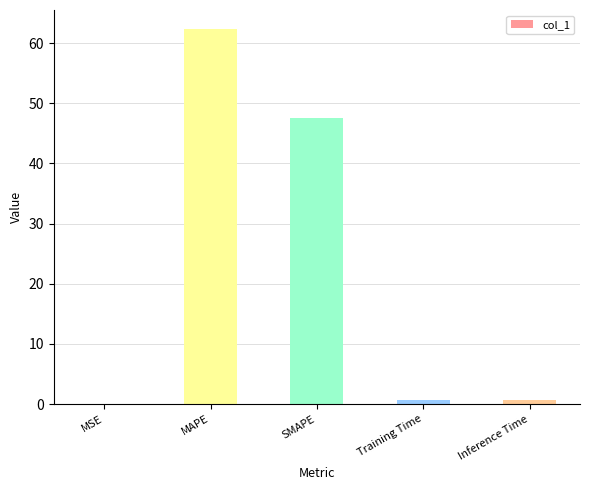

Are the bars grouped side by side (vs. stacked)?

No